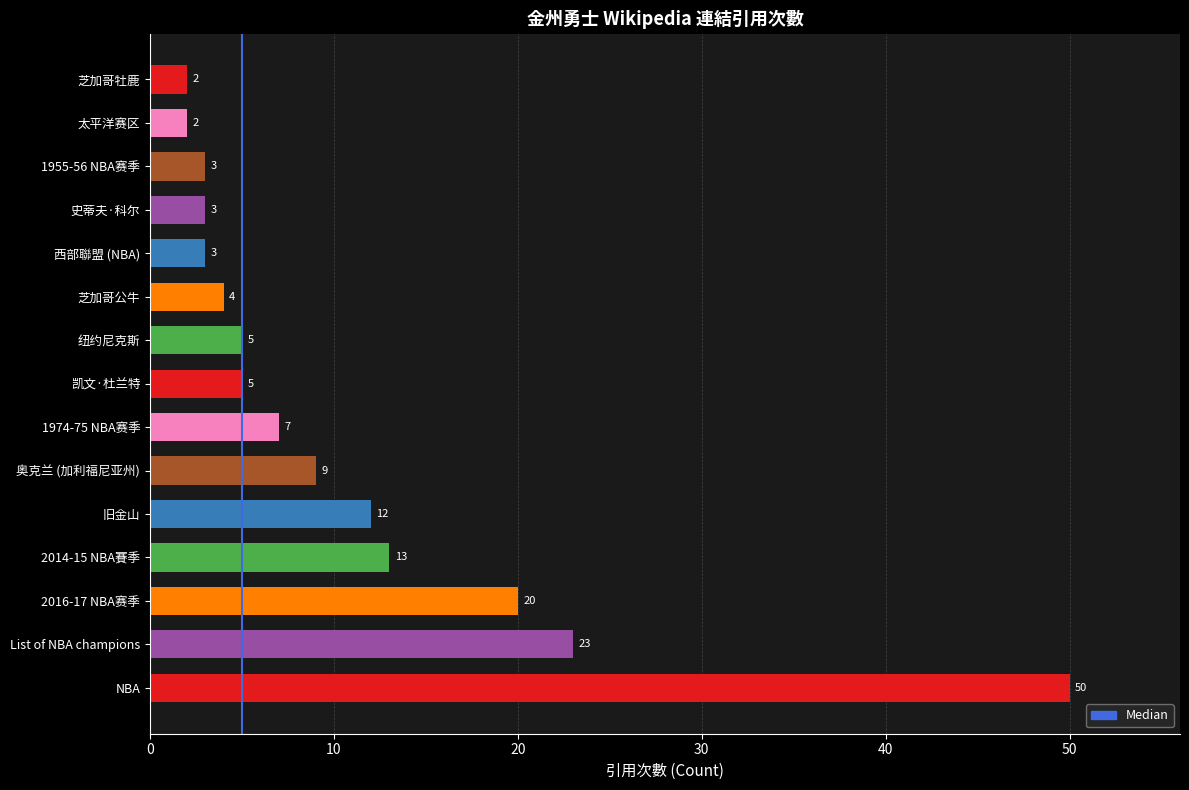

Are the bars horizontal?

Yes